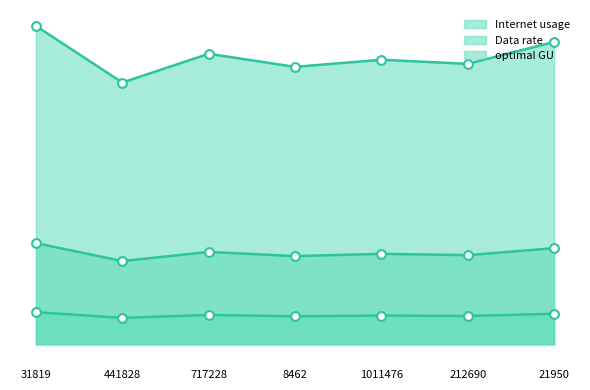

At which category is the sum across all series the highest?

31819